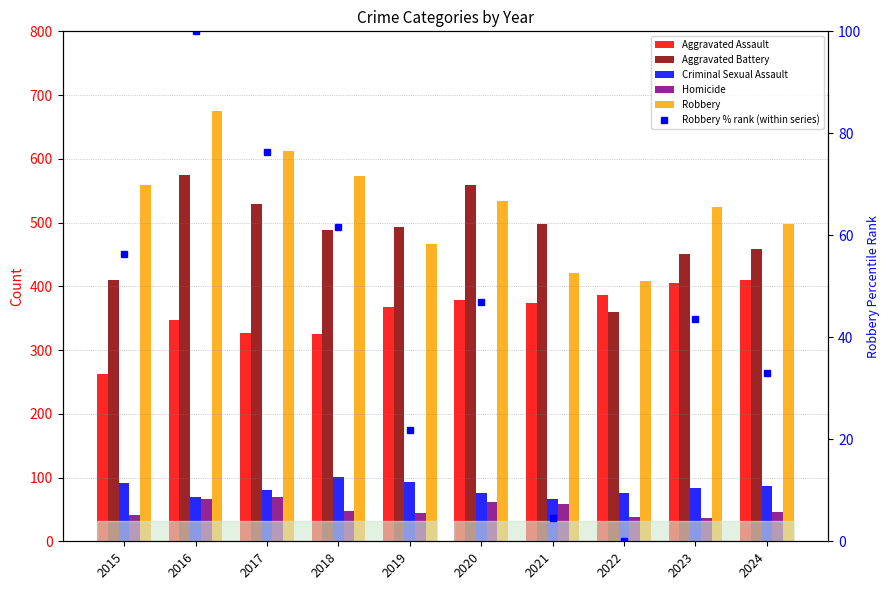

The Criminal Sexual Assault series shows 91.0 at 2015. True or false?

True